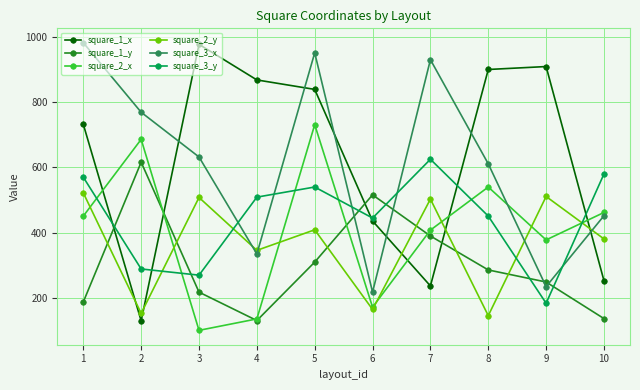

What is the value of the square_2_x point at the 3rd from the left?

101